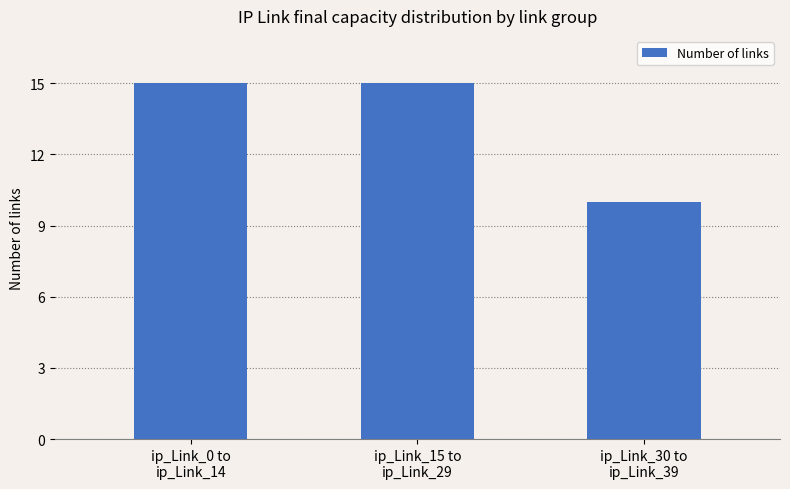

What is the maximum value shown in the chart?

15